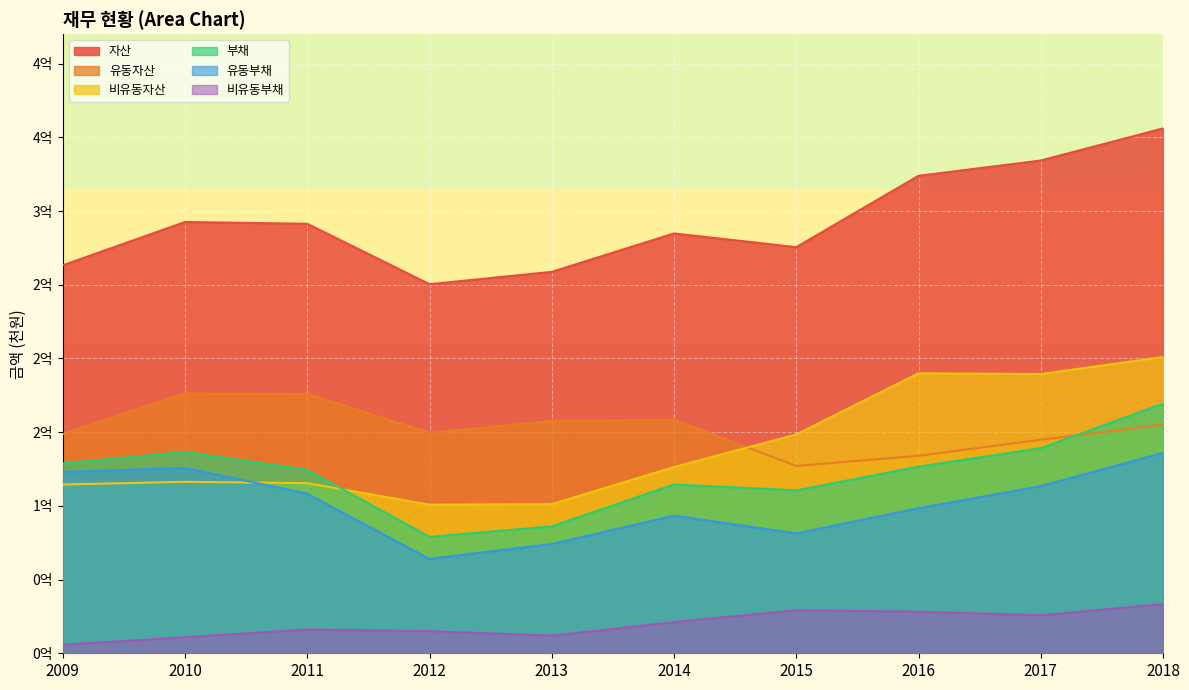

How many lines are shown in the chart?

6